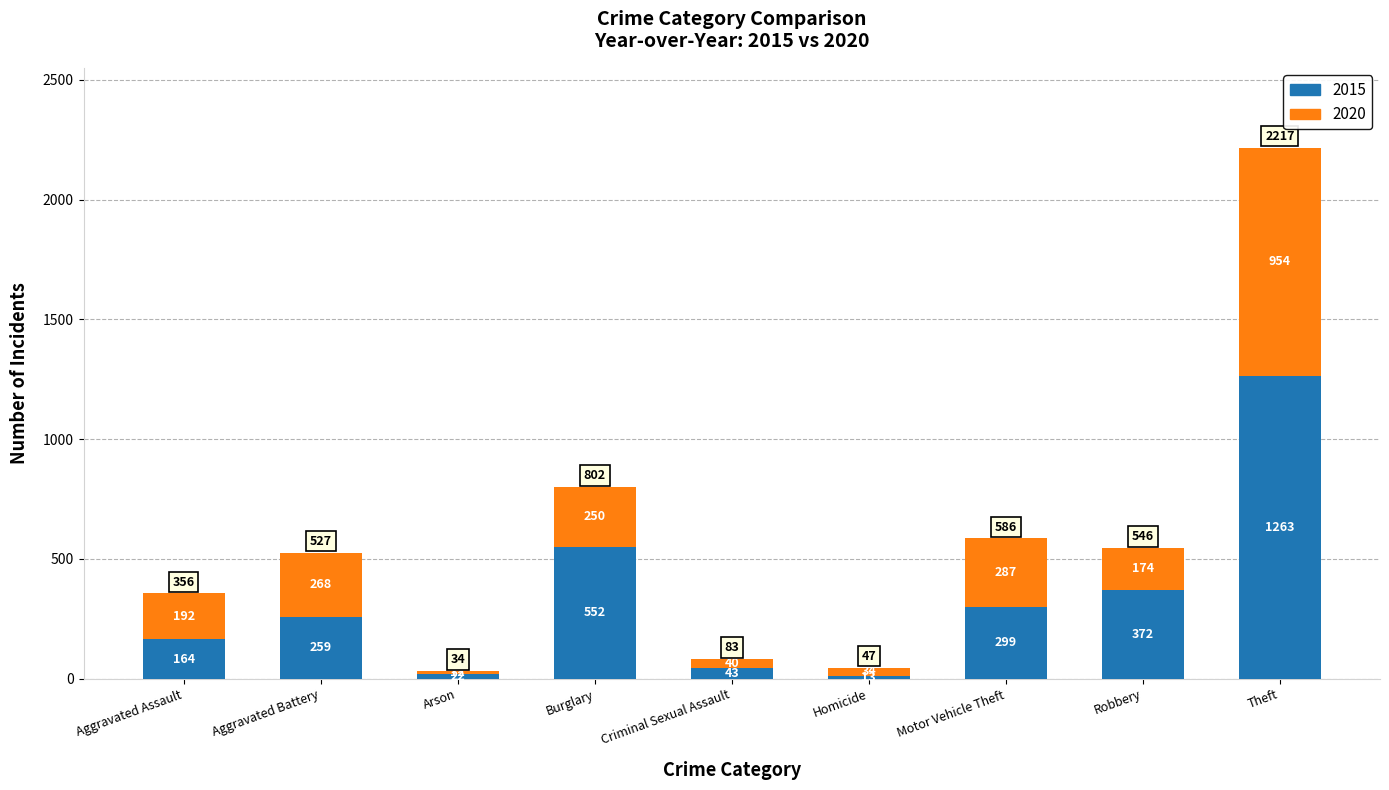

Reading right to left, transcribe the values for 2015.

1263	372	299	13	43	552	22	259	164